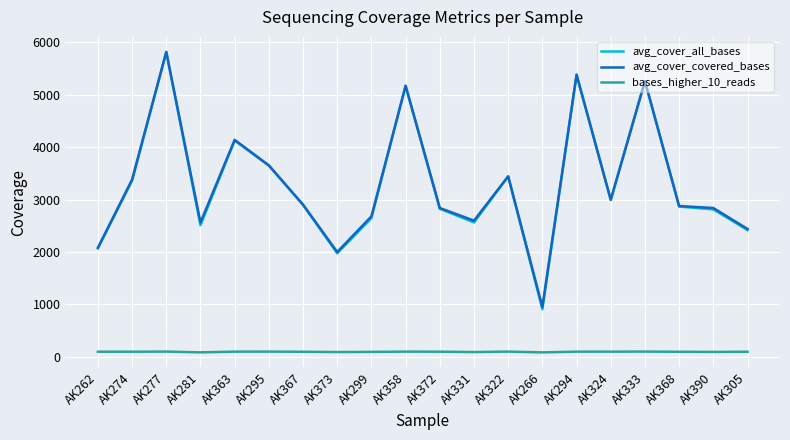

At which category is the sum across all series the highest?

AK277